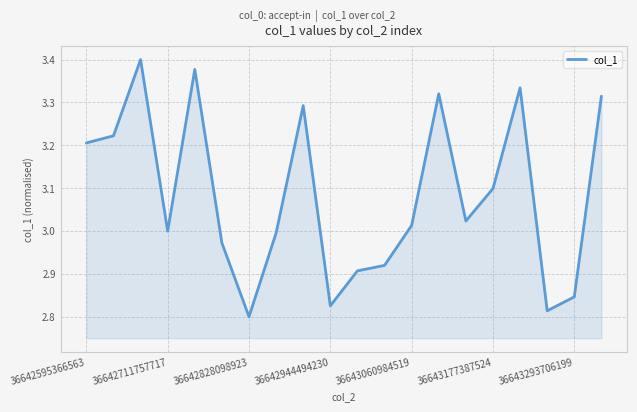

What is the difference between the maximum and minimum values?

0.6